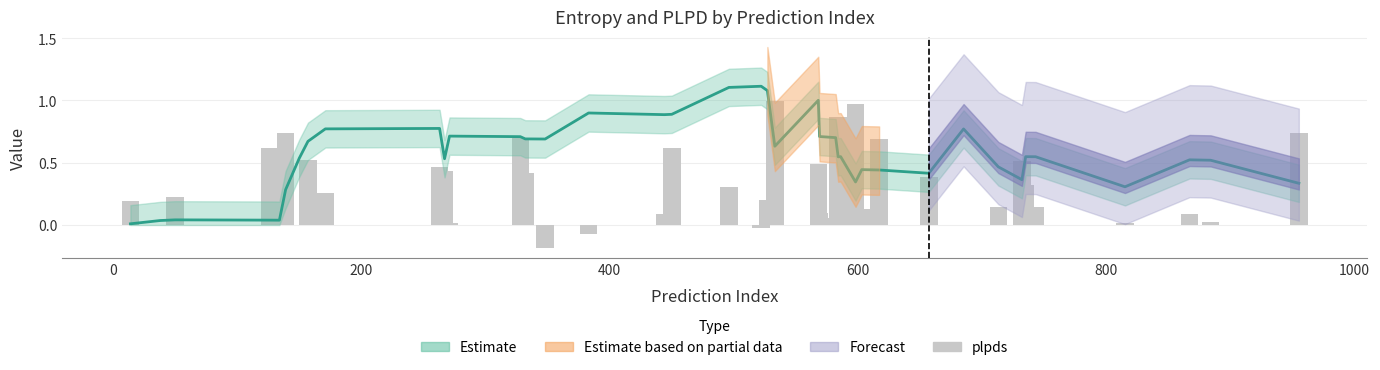

What is the smallest value displayed?

-0.2